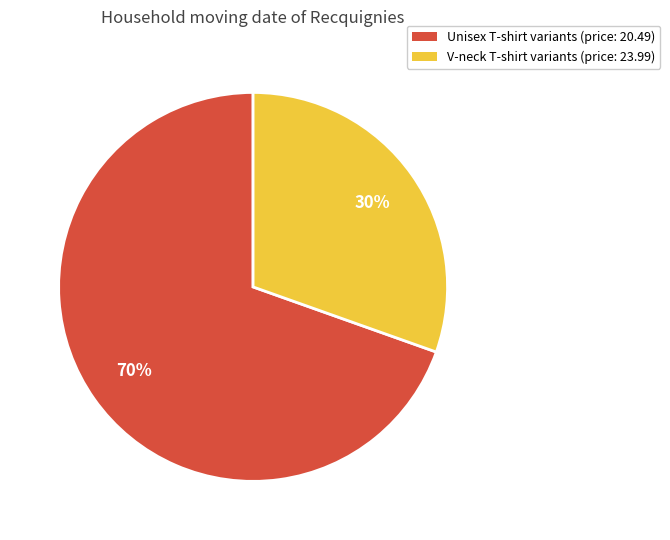

To the nearest percent, what is the average slice percentage?

50%